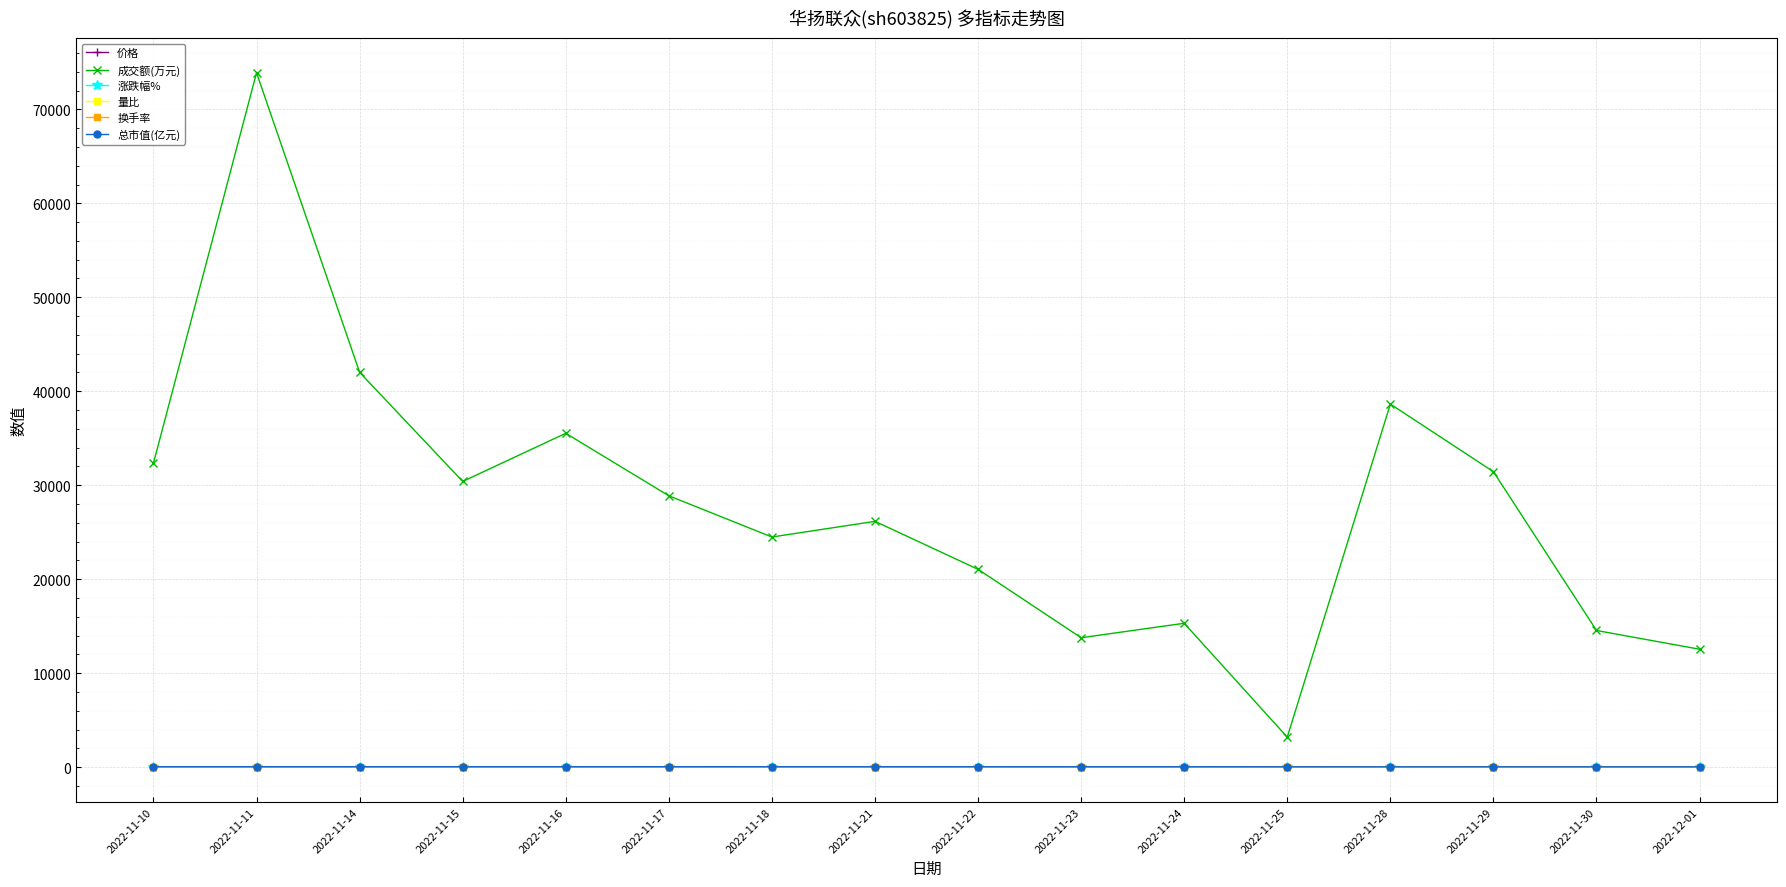

Read the 价格 value at 2022-11-24.

15.8